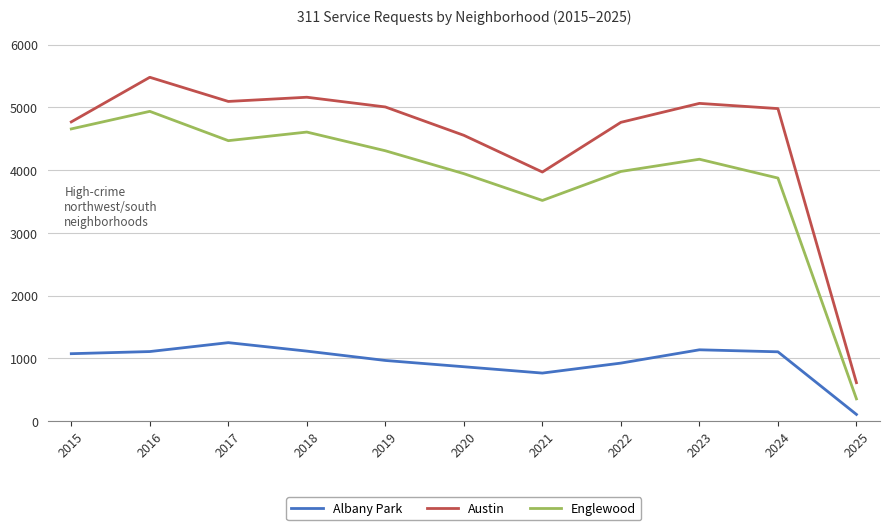

Which series changed the most between 2016 and 2023?

Englewood